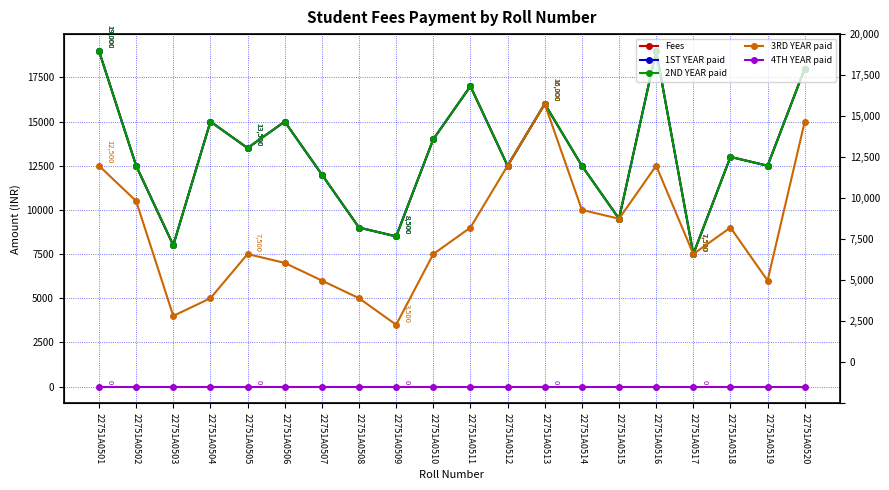

How many interior local valleys does the 2ND YEAR paid series have?

7